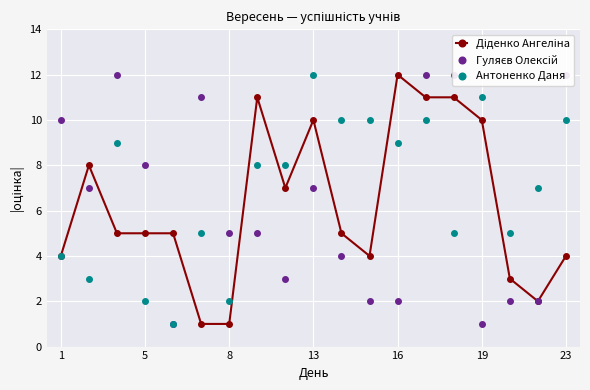

List the series in order of their peak value, highest first.

Діденко Ангеліна, Гуляєв Олексій, Антоненко Даня